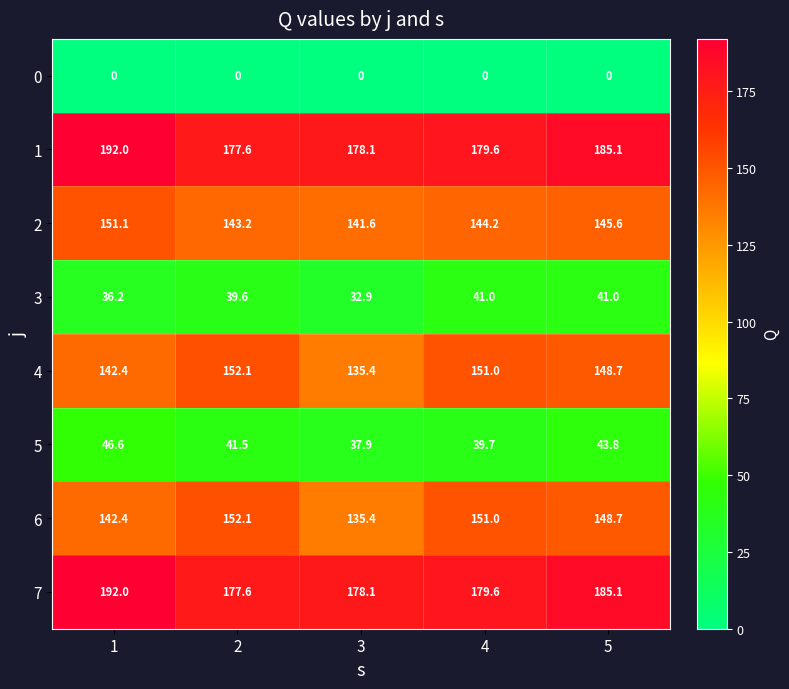

At how many categories does at least one series exceed 147?

5